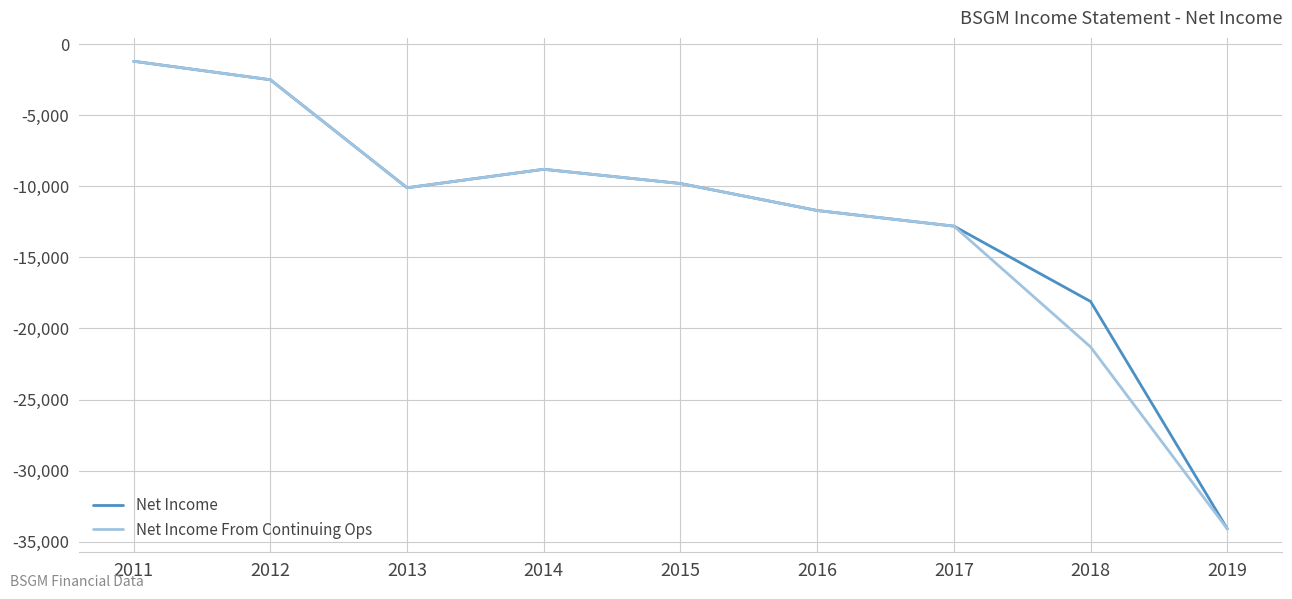

The value of Net Income From Continuing Ops at 2014 is -8800. True or false?

True